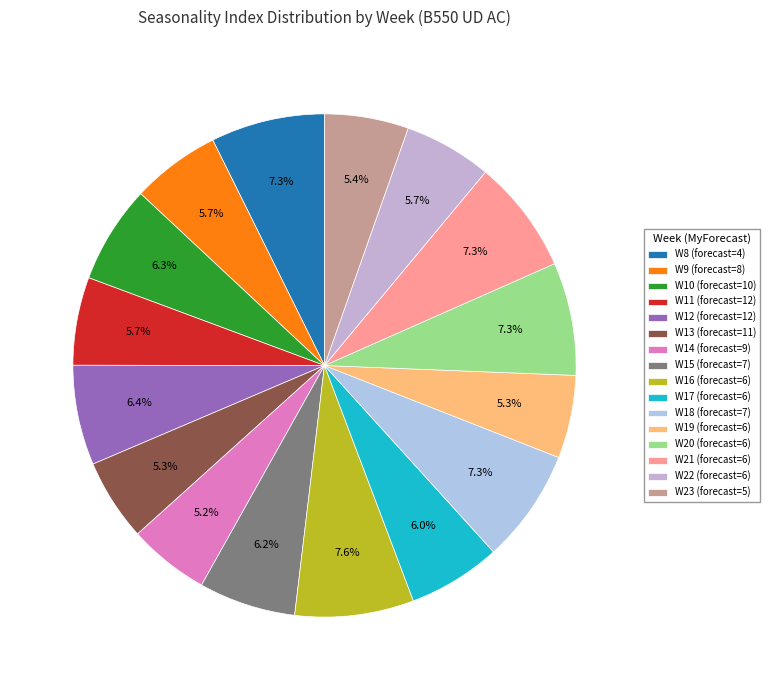

To the nearest percent, what is the combined percentage of W11 and W17?

12%